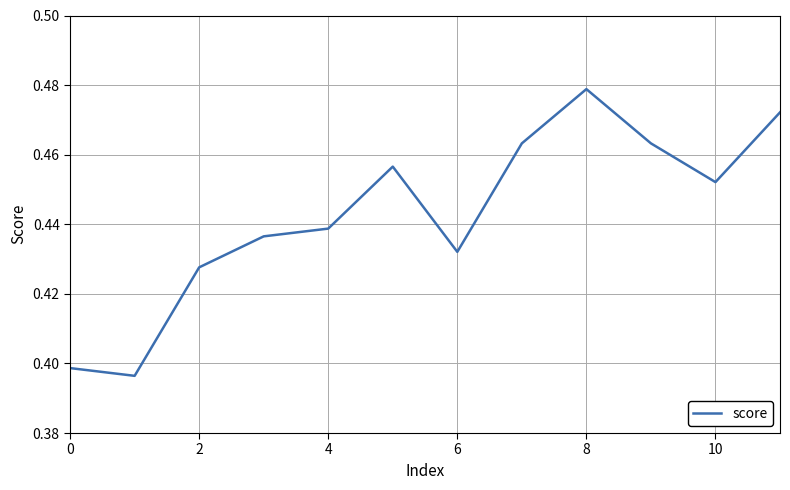

Count the number of categories in the chart.

12